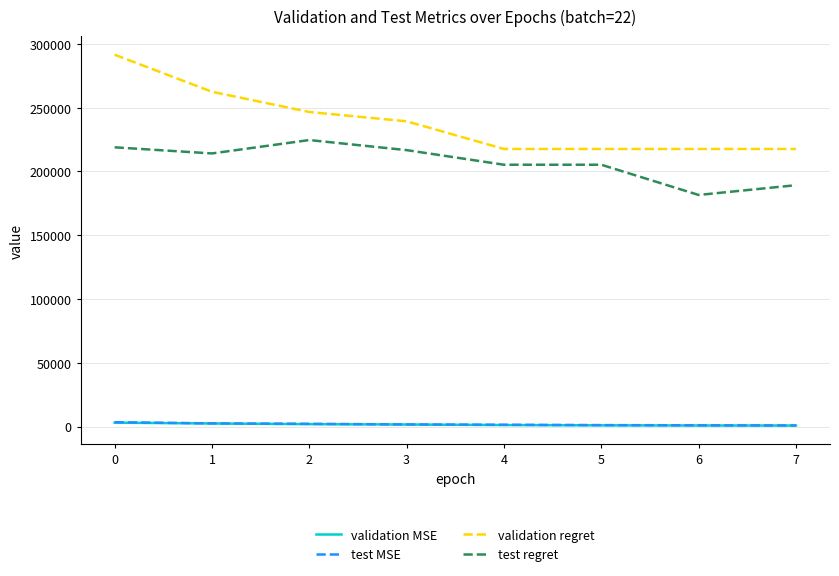

True or false: validation MSE has a value of 844.5 at 6.

True